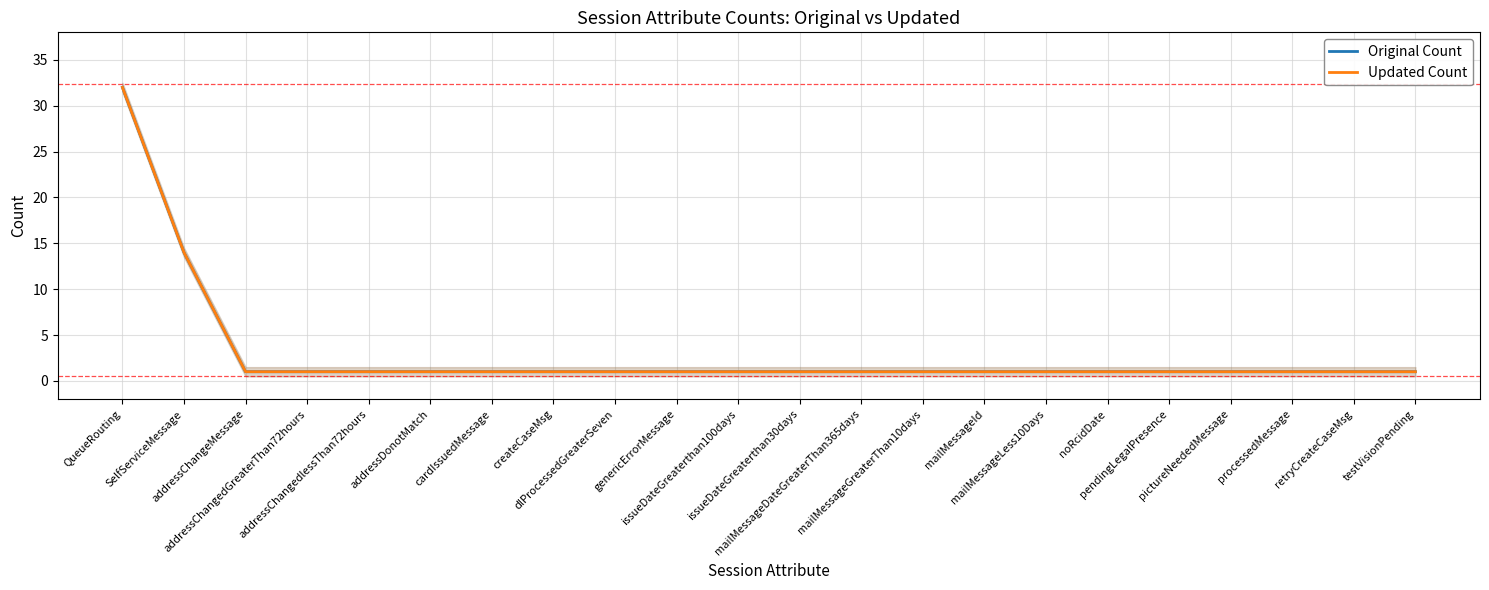

How many lines are shown in the chart?

2